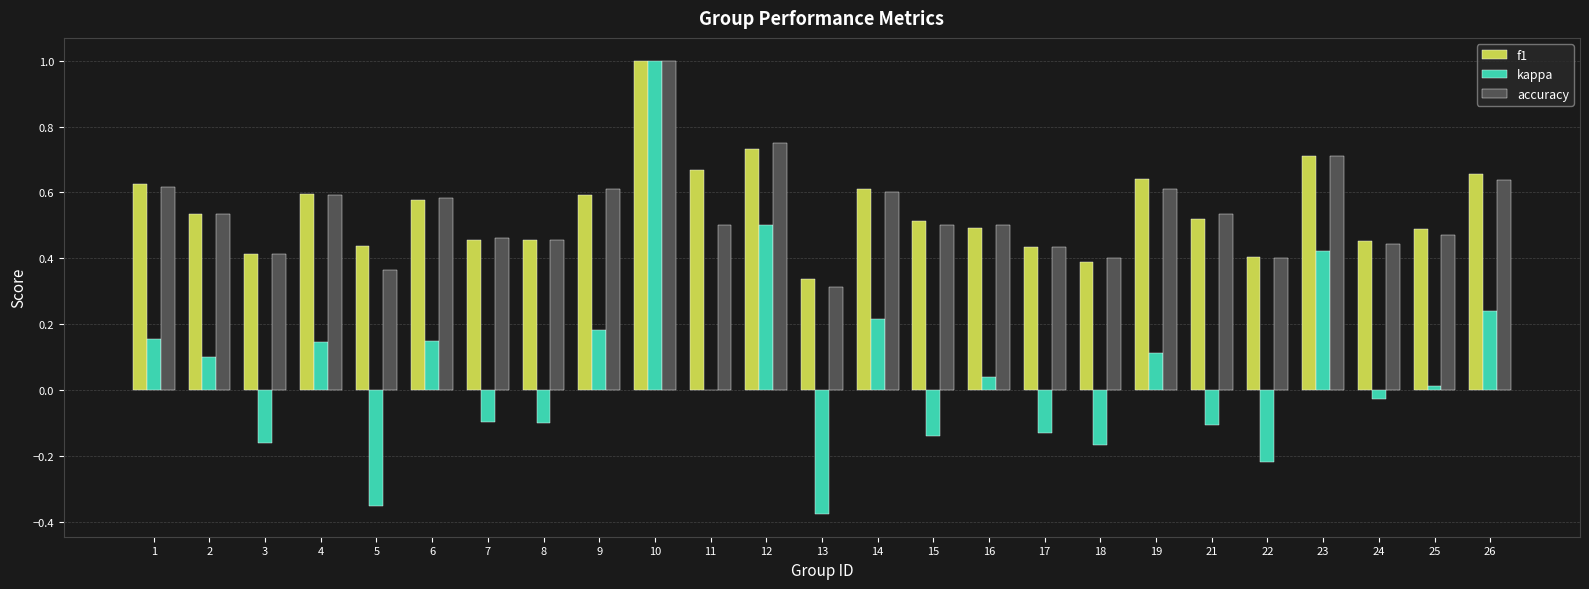

True or false: kappa has a value of 0.1 at 16.

False